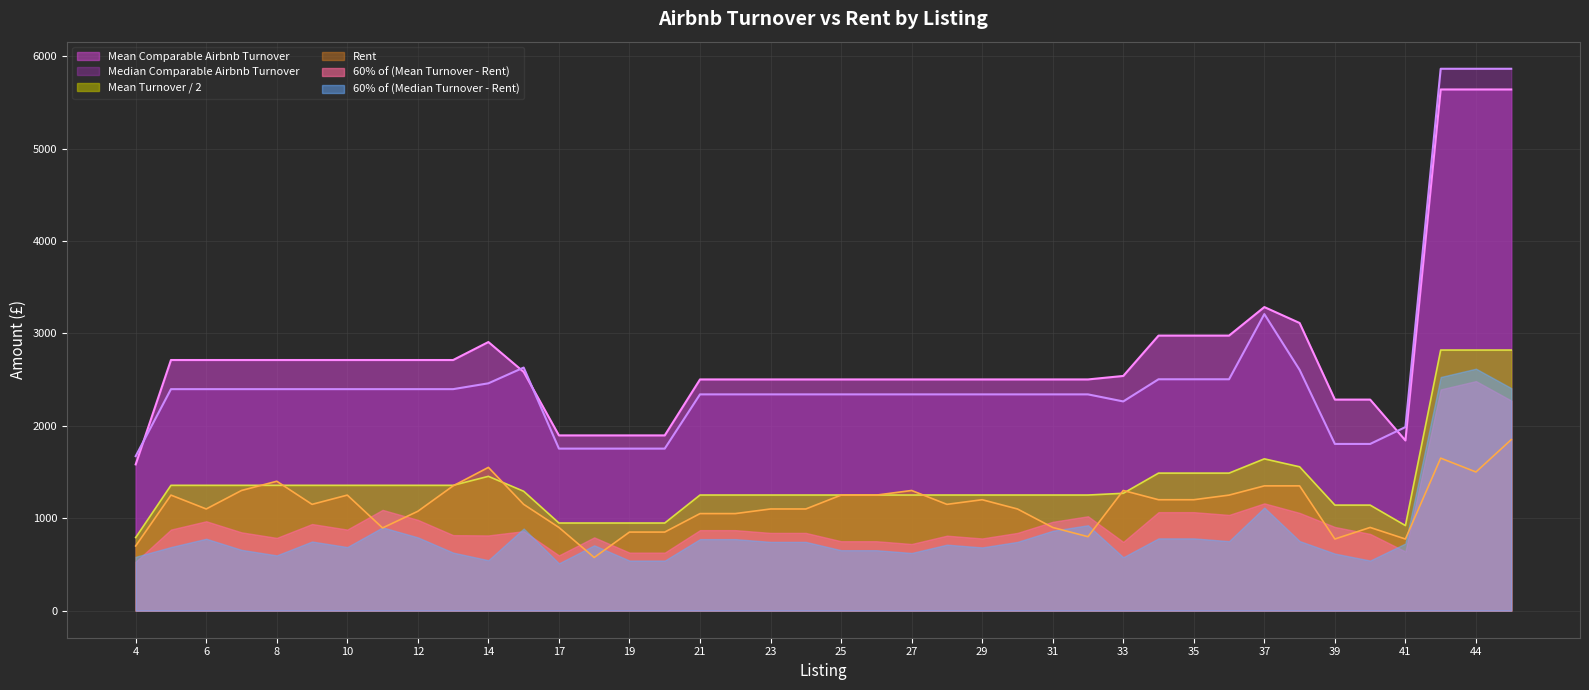

Count the number of categories in the chart.

40